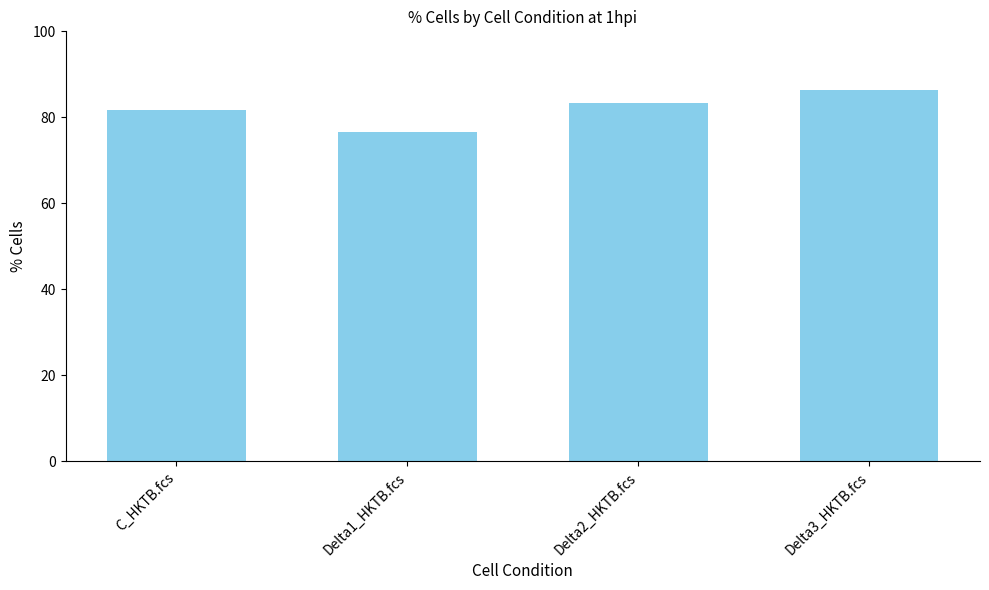

What position from the left is C_HKTB.fcs?

1